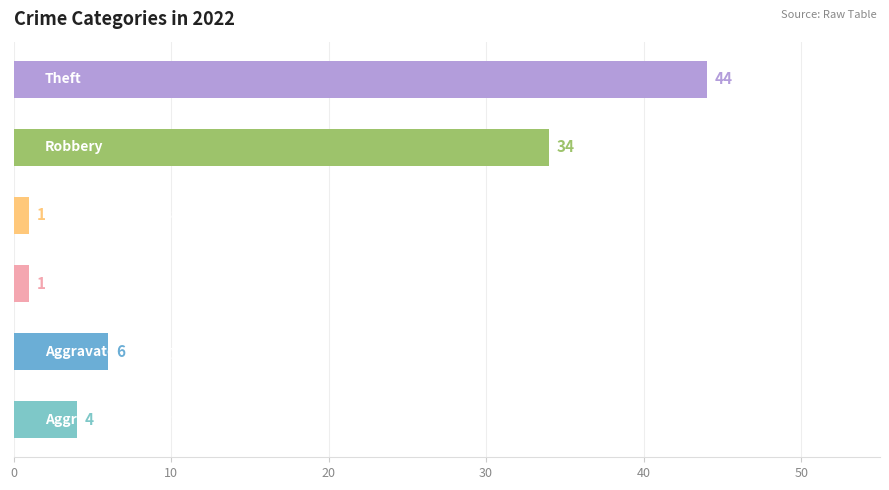

What is the greatest value displayed?

44